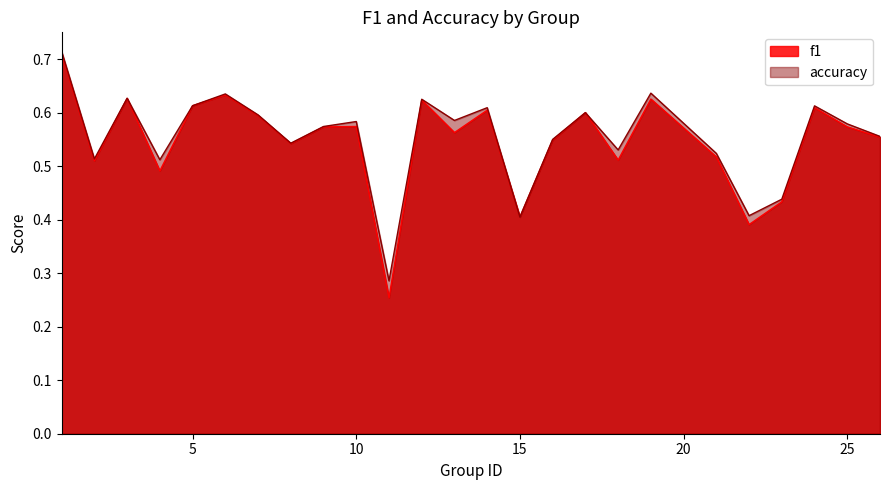

True or false: f1 and accuracy intersect in this chart.

True